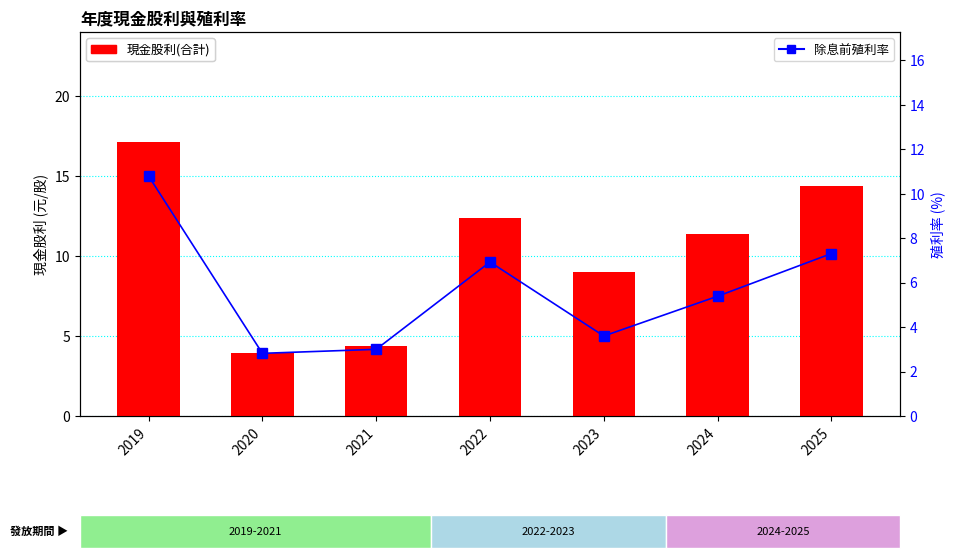

What is the value of the 除息前殖利率 bar at the 5th from the left?

3.6